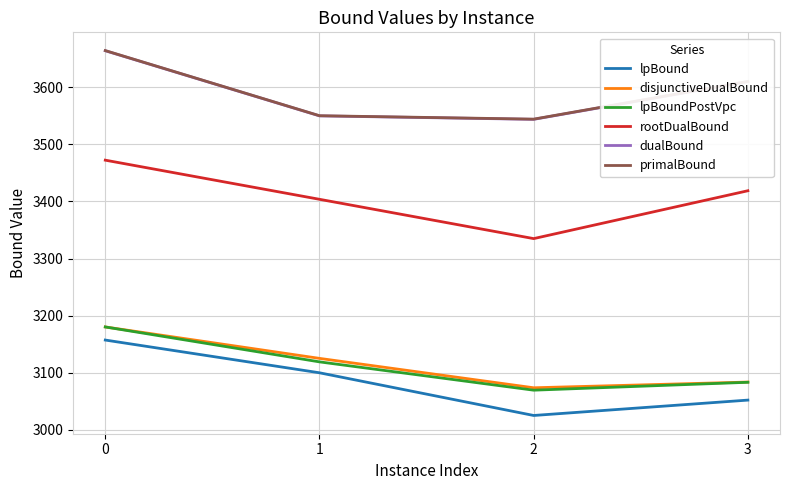

What is the total value across all series at 3?

19857.9